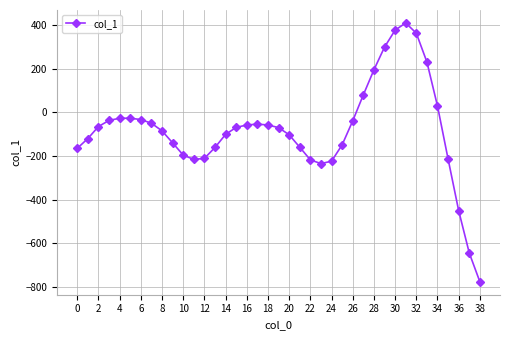

What is the minimum value shown in the chart?

-777